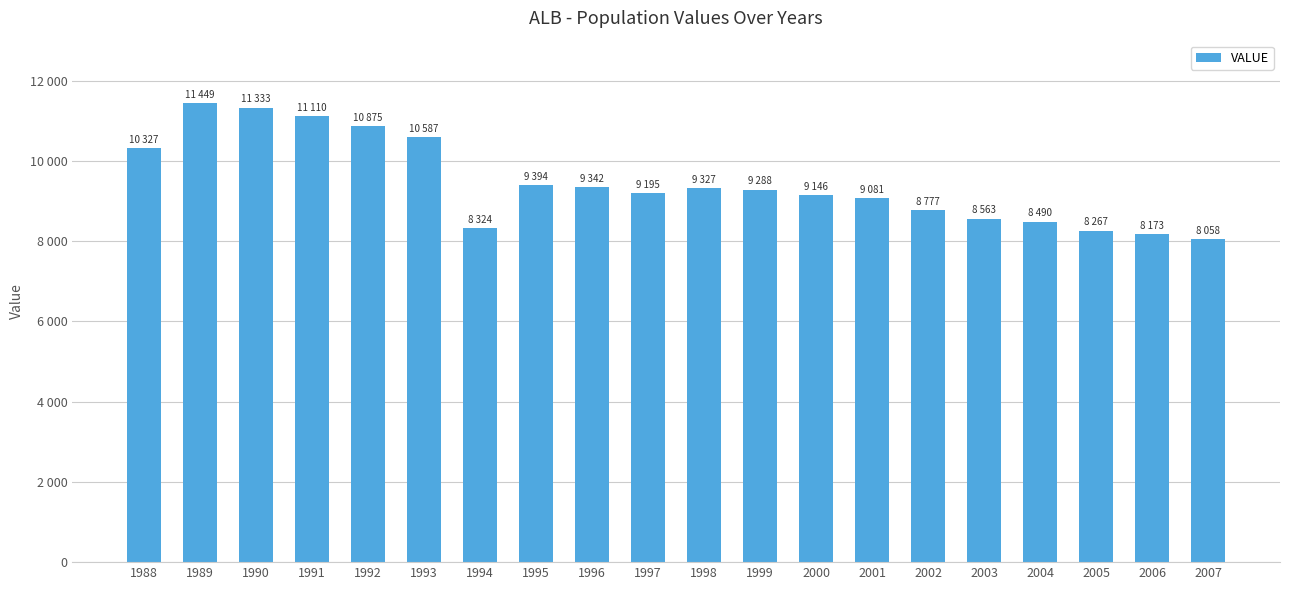

Rank the categories by value from lowest to highest.

2007, 2006, 2005, 1994, 2004, 2003, 2002, 2001, 2000, 1997, 1999, 1998, 1996, 1995, 1988, 1993, 1992, 1991, 1990, 1989